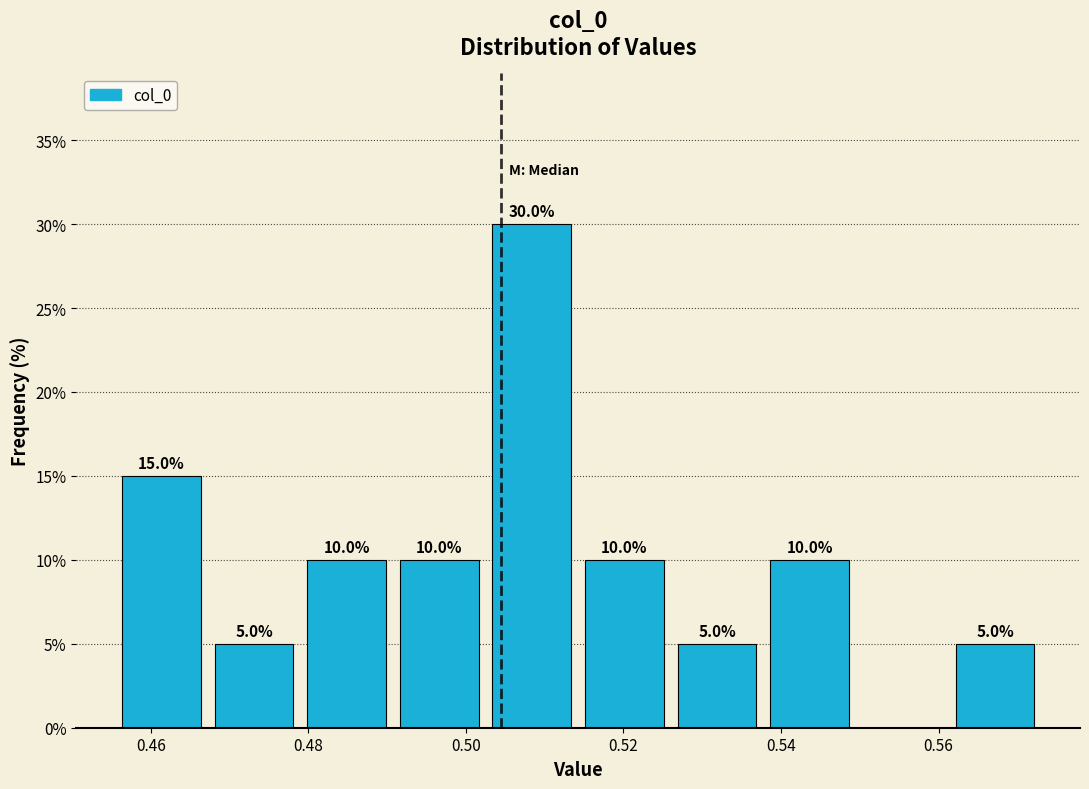

Over which range of the x-axis is the bar tallest?

0.502 to 0.514